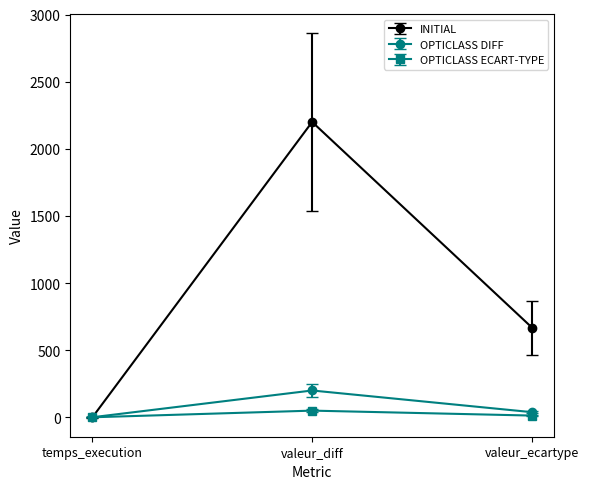

Which series has the largest range (max minus min)?

INITIAL